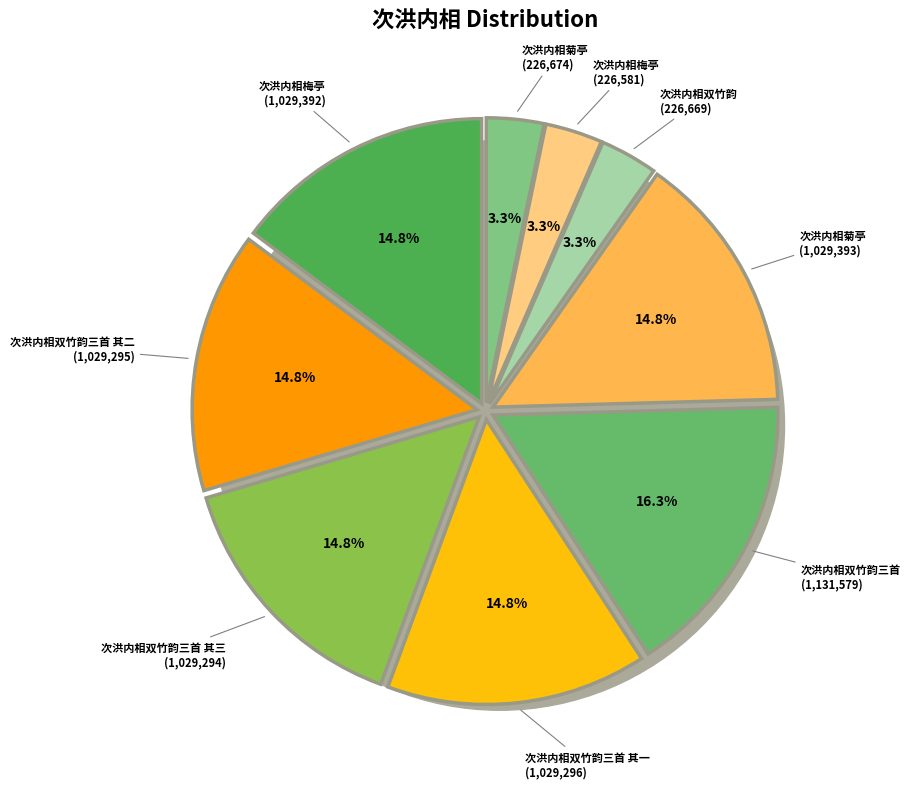

Approximately how many times larger is the value at 次洪内相双竹韵三首 其三 compared to 次洪内相双竹韵三首 其一?

1.0